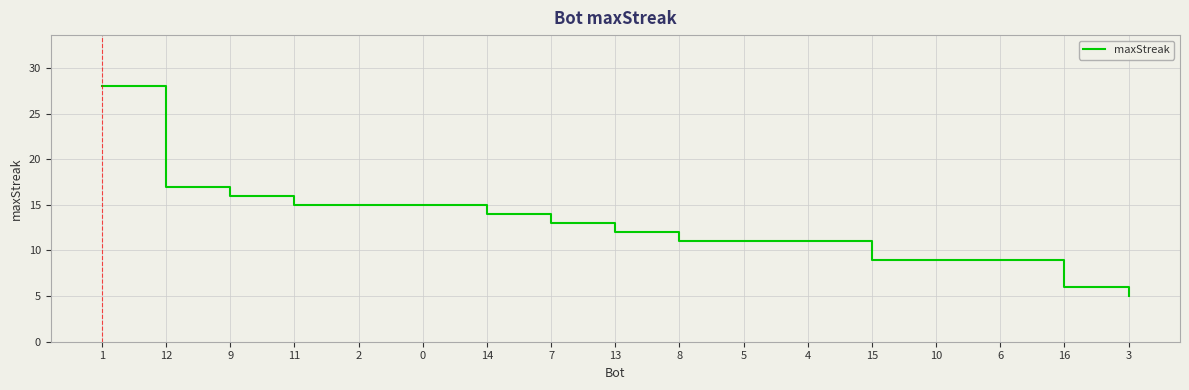

What is the ratio of the value at 5 to the value at 12?

0.6